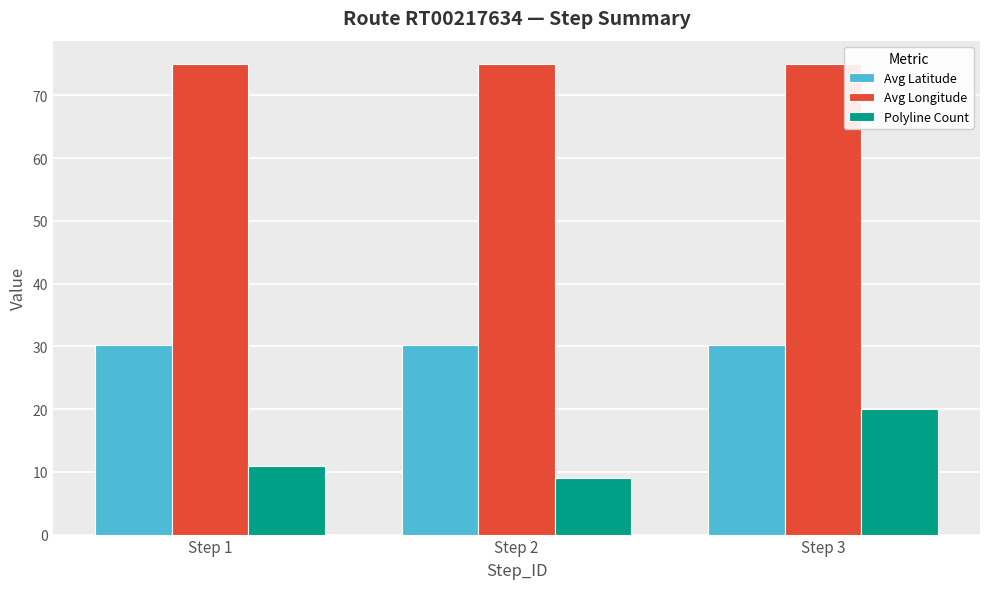

How many bars are there in total?

9